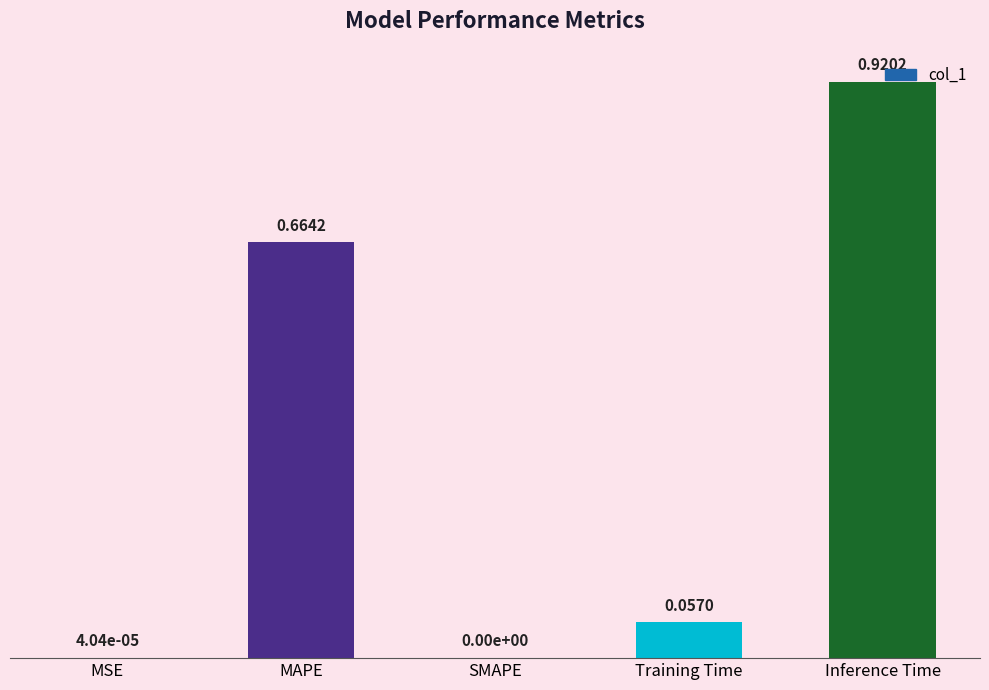

Which has a higher value, MAPE or Inference Time?

Inference Time